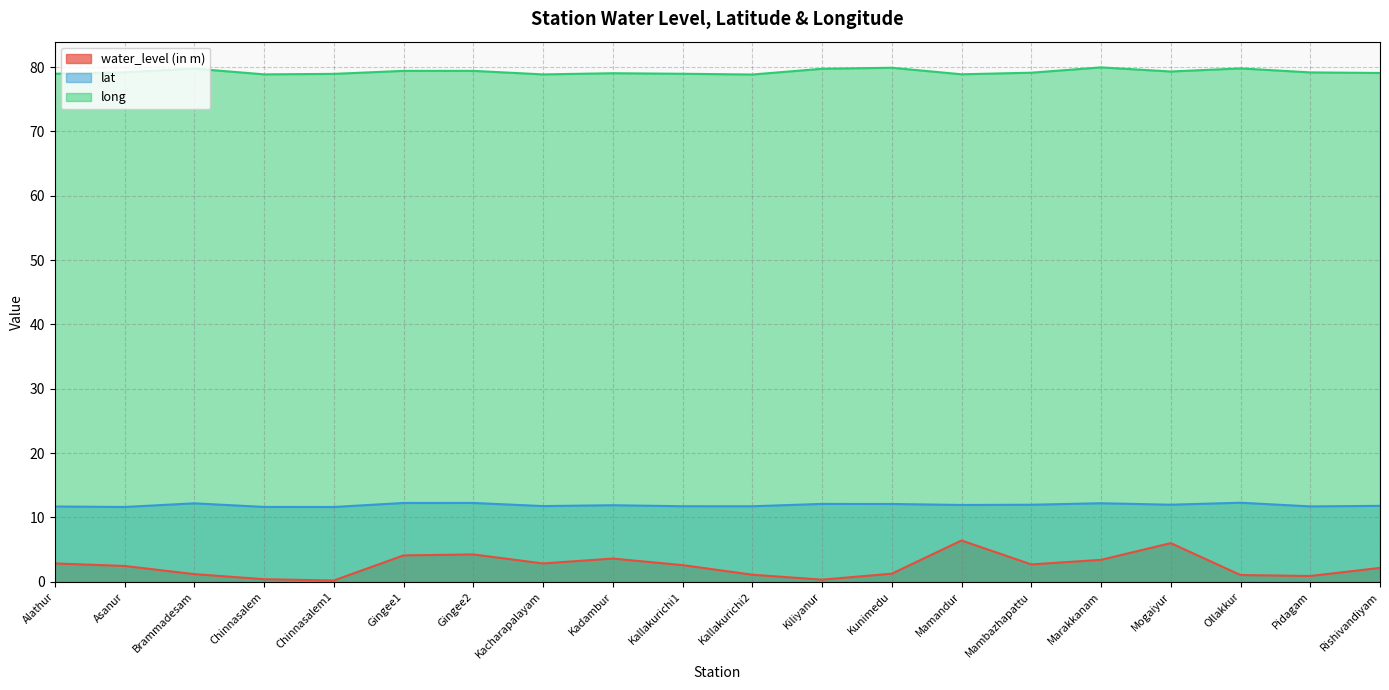

Where is water_level (in m) nearest to the value 3?

Alathur